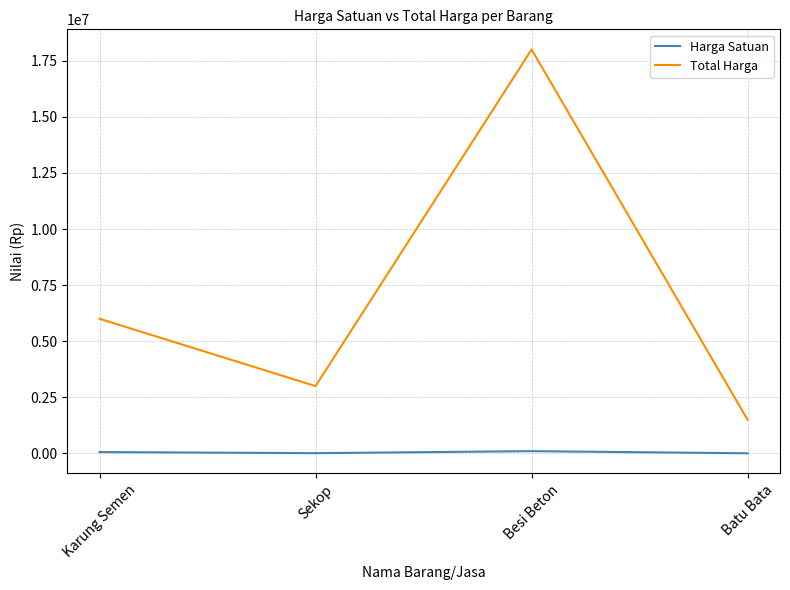

True or false: Total Harga and Harga Satuan cross at least once.

False